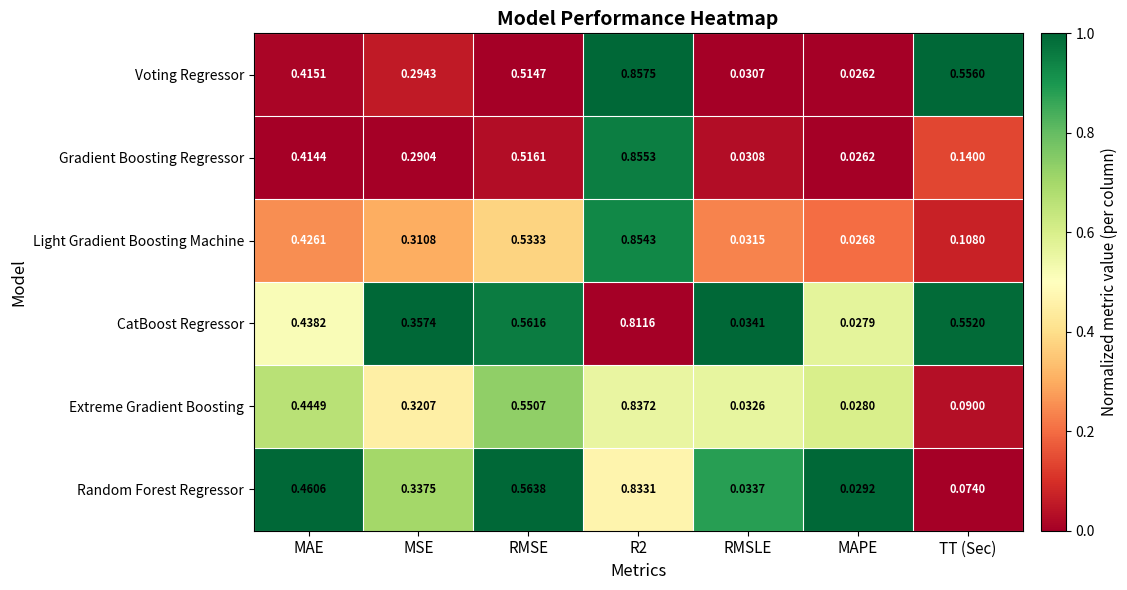

At R2, list the series in order from largest to smallest.

Voting Regressor, Gradient Boosting Regressor, Light Gradient Boosting Machine, Extreme Gradient Boosting, Random Forest Regressor, CatBoost Regressor